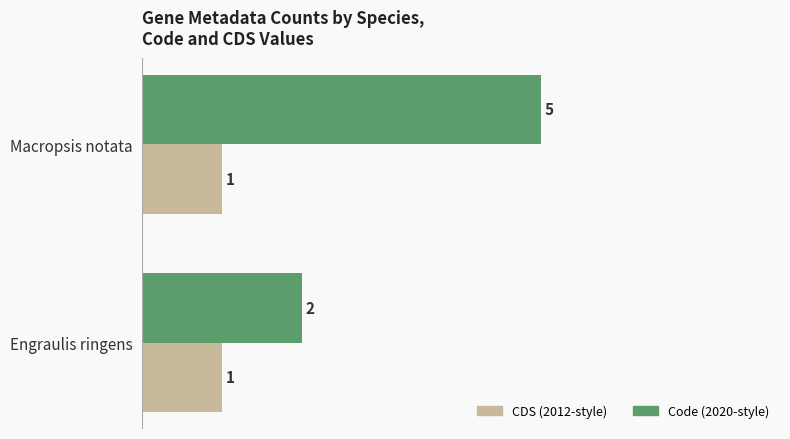

What is the total value across all series at Macropsis notata?

6